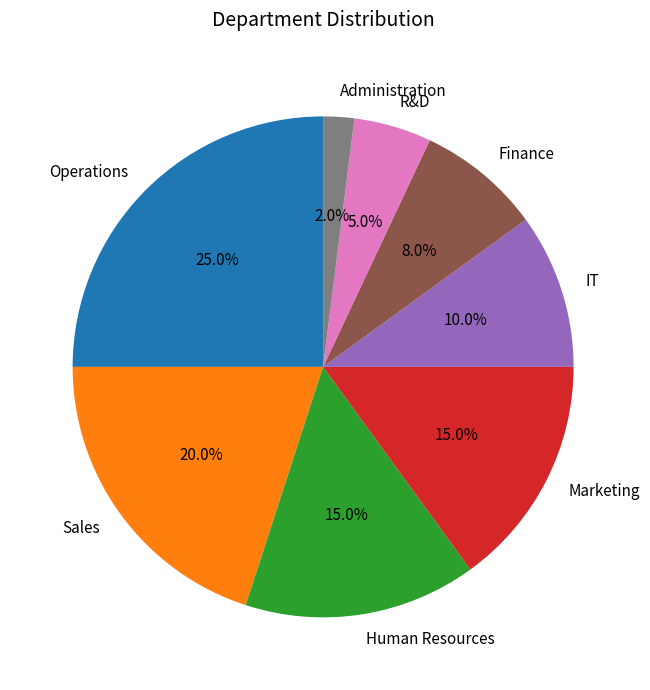

To the nearest percent, what is the average slice percentage?

12%